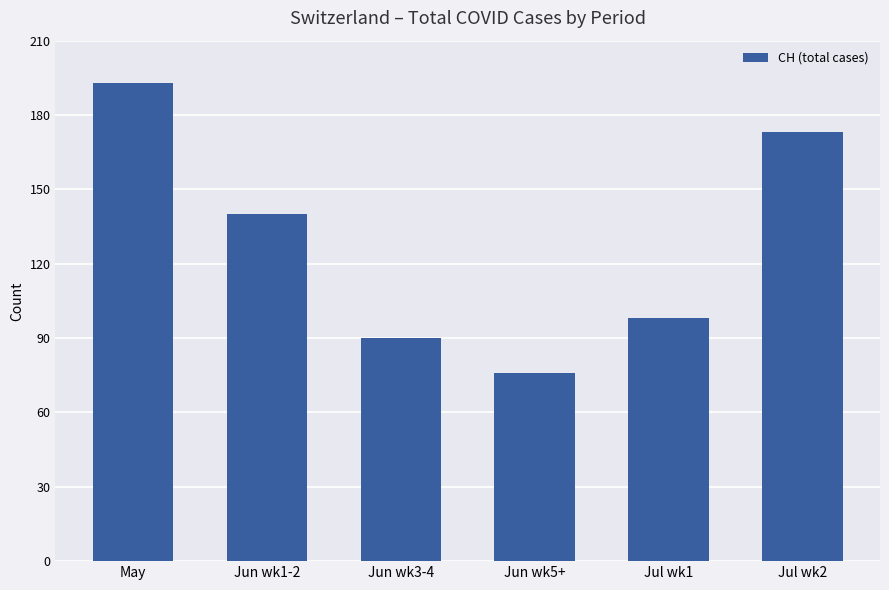

What is the sum of all values?

770